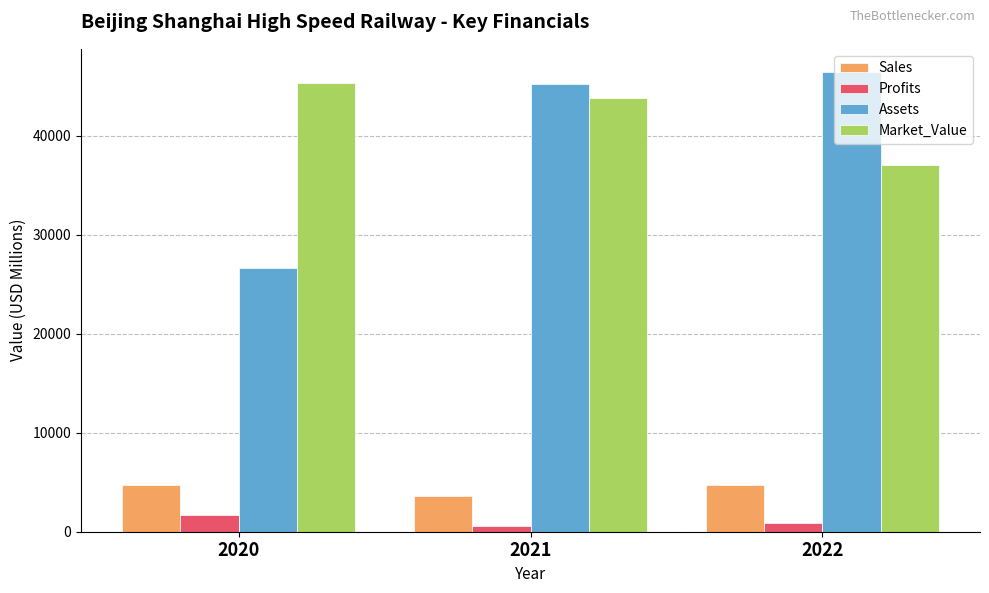

What is the value of the Sales bar at the 3rd from the left?

4745.0